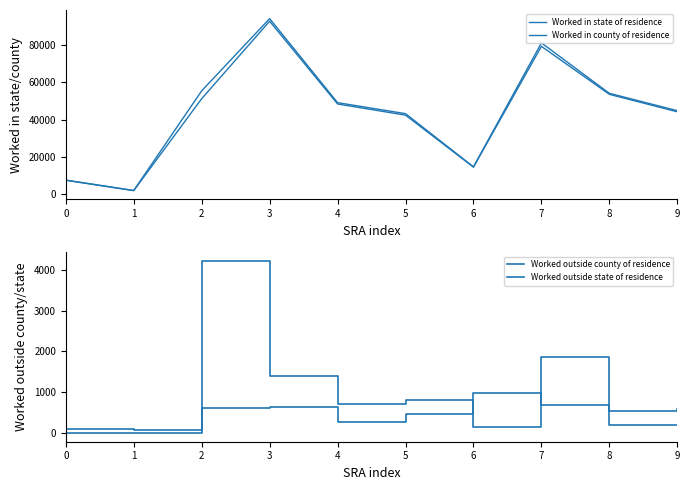

Which series changed the most between 2 and 7?

Worked in county of residence